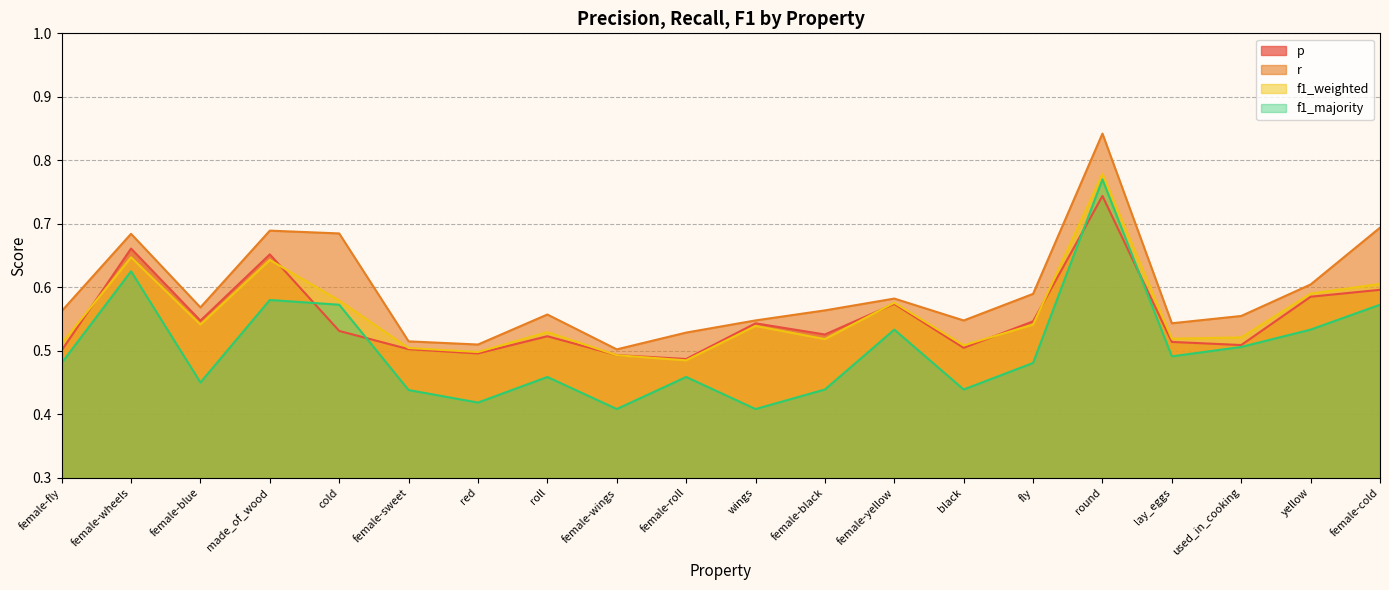

Between fly and lay_eggs, which is larger?

fly